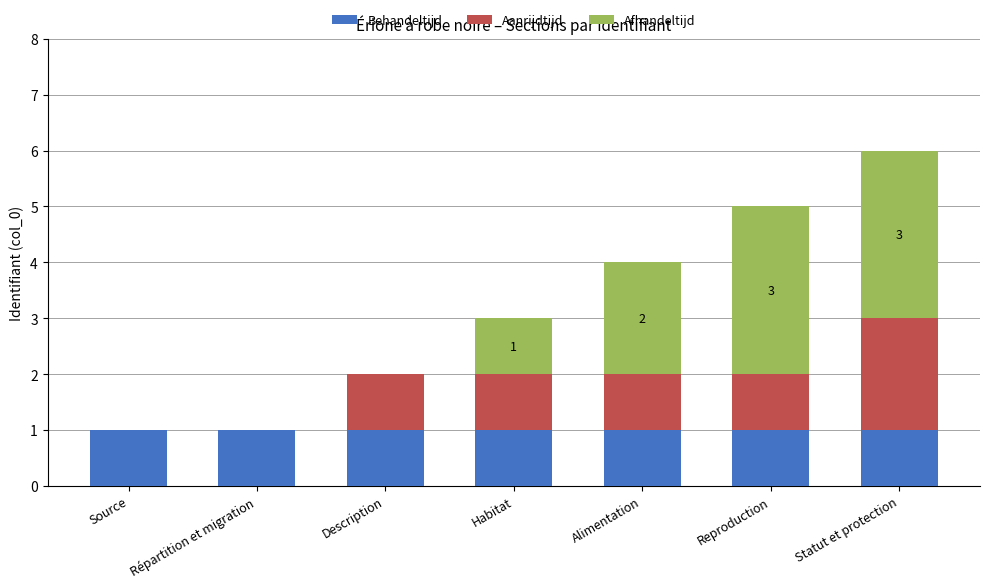

Does the chart contain stacked bars?

Yes